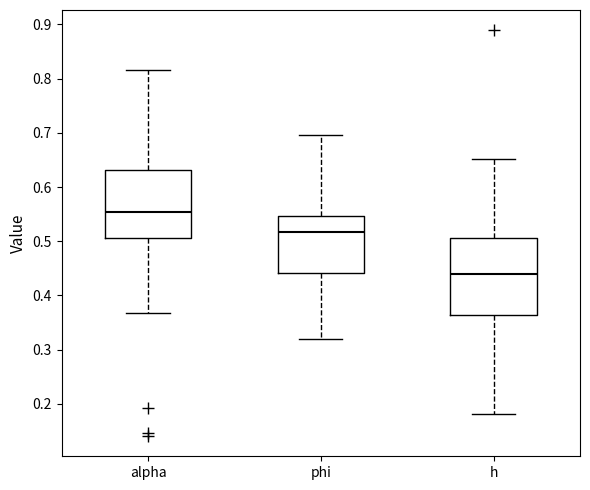

Reading left to right, transcribe this box plot: for each box, give where its median line is, the range the box spans, and where its two whiskers end, as read against the y-axis. The values are not printed on the chart, so give them approximately, as read against the axis.

alpha: median 0.55, box 0.51 to 0.63, whiskers 0.37 to 0.82
phi: median 0.52, box 0.44 to 0.55, whiskers 0.32 to 0.70
h: median 0.44, box 0.36 to 0.51, whiskers 0.18 to 0.65